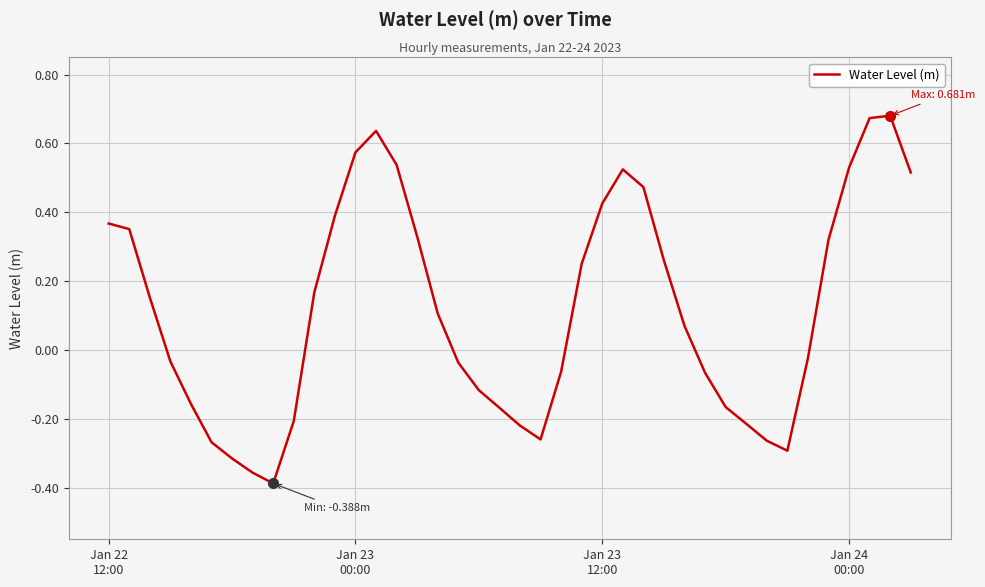

What is the difference between the maximum and minimum values?

1.1